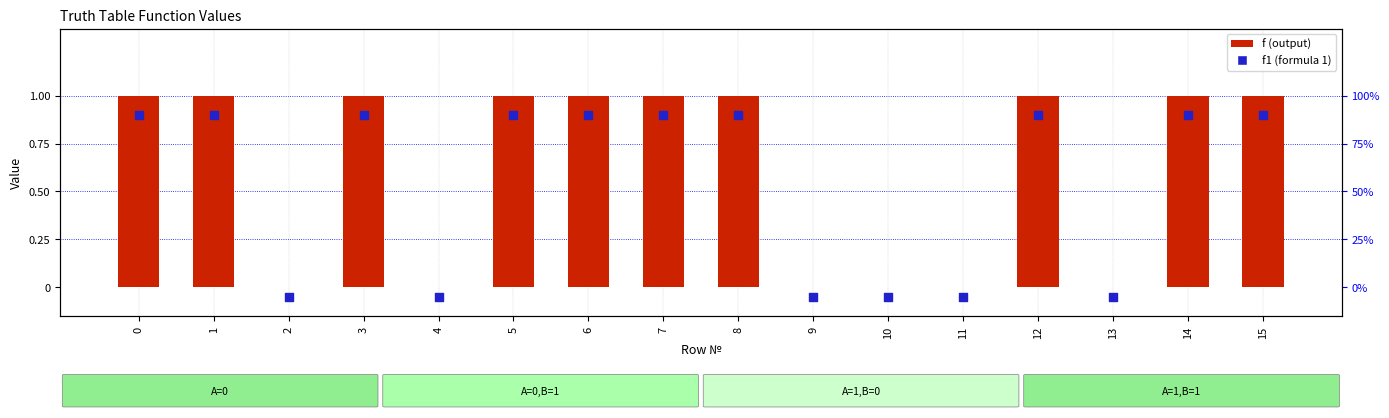

Which series contains the highest Y value?

f (function output)